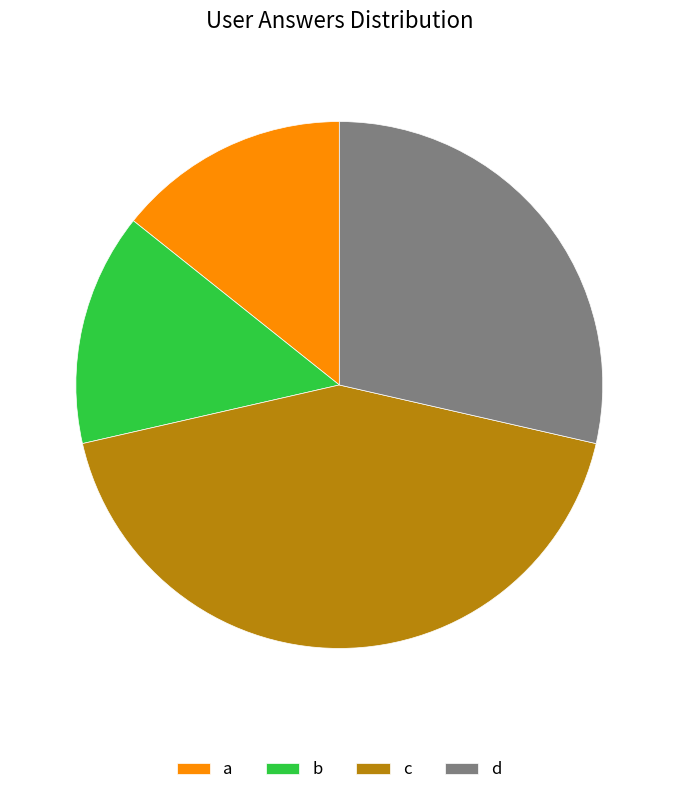

Approximately how many times larger is the value at c compared to b?

3.0